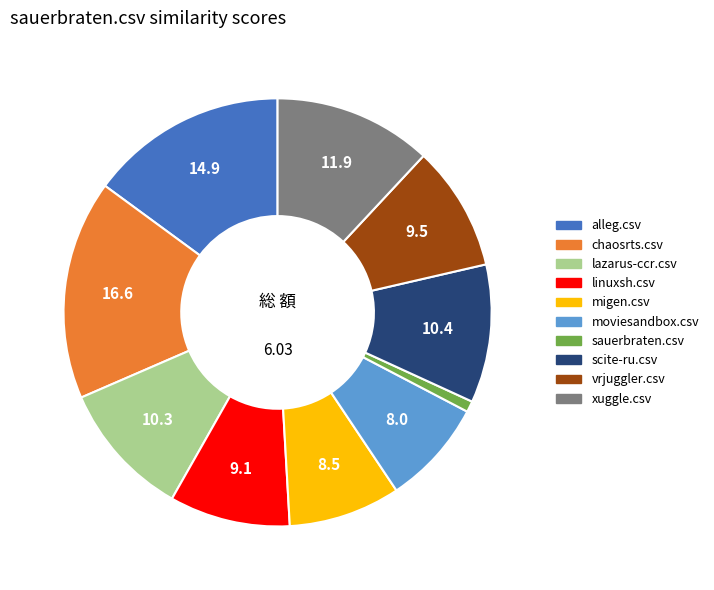

What is the smallest slice in the pie chart?

sauerbraten.csv